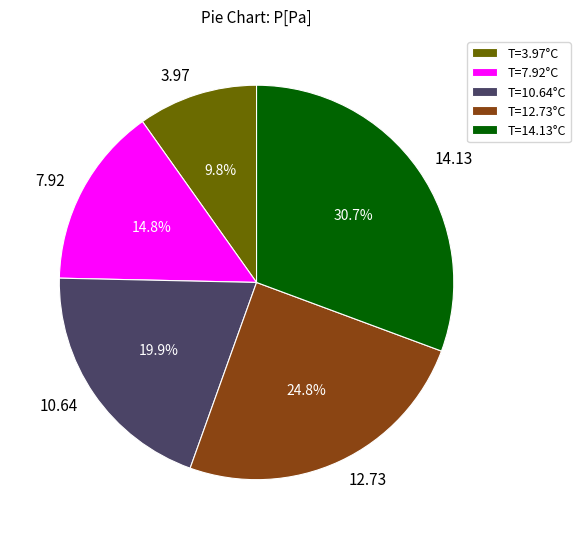

The 7.92 slice represents 15% of the pie. True or false?

True